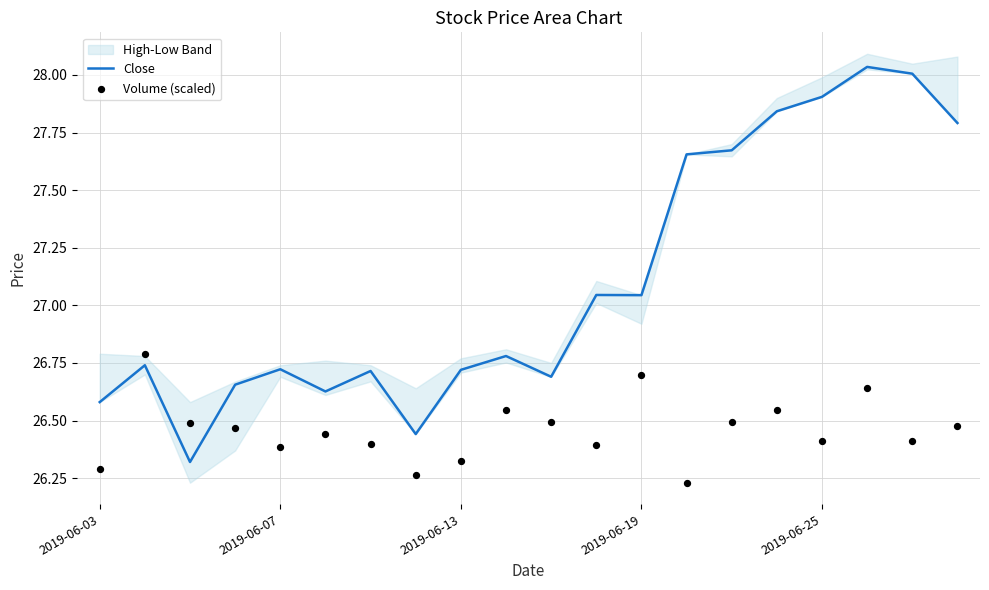

Which series contains the highest Y value?

Close